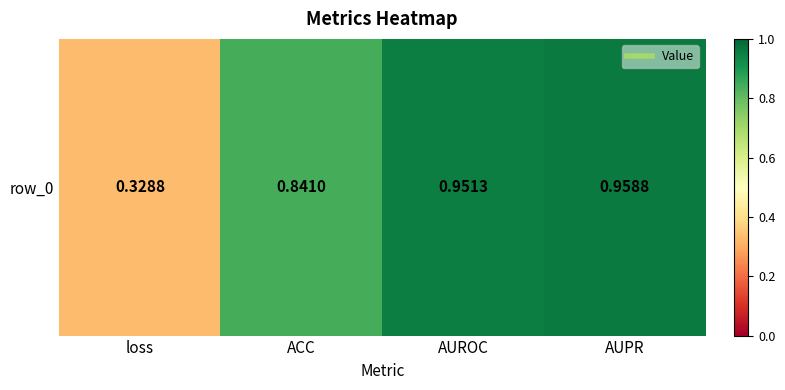

List the labels in order of value, largest first.

AUPR, AUROC, ACC, loss